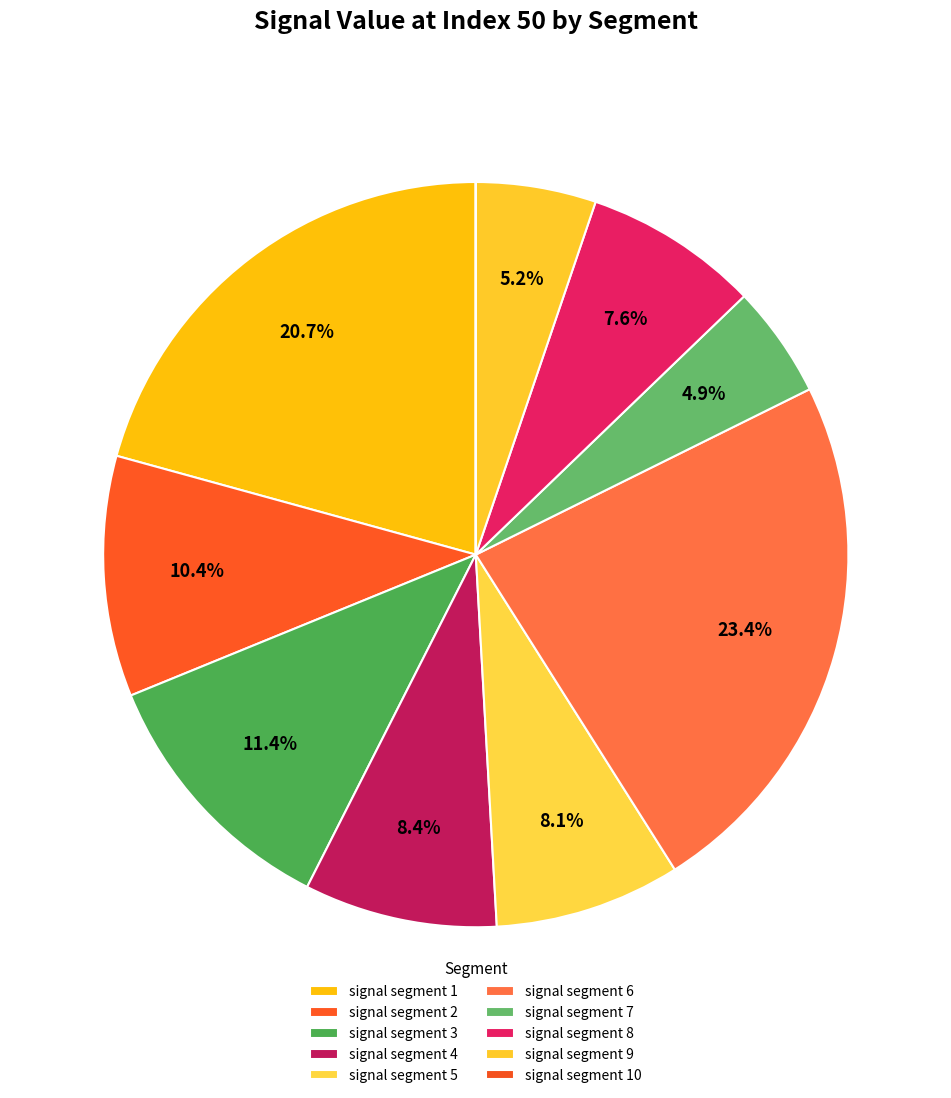

To the nearest percent, what portion does signal segment 9 represent?

5%